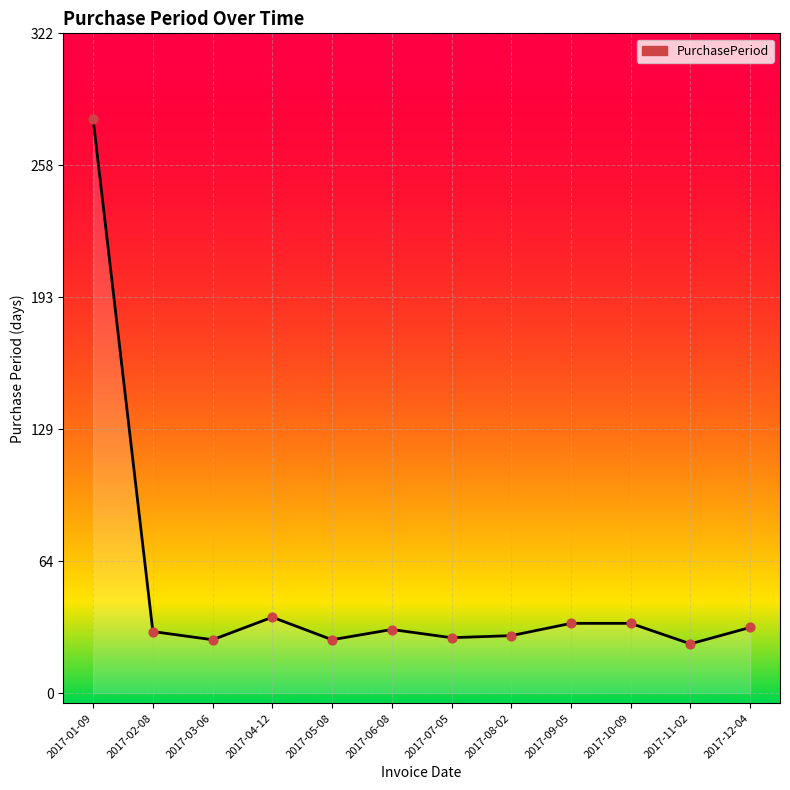

What is the ratio of the value at 2017-10-09 to the value at 2017-11-02?

1.4